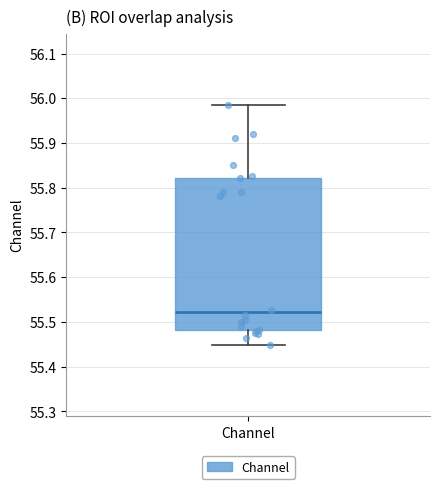

Where is the upper edge of the box for Channel on the y-axis? The values are not printed on the chart, so give them approximately, as read against the axis.

55.82